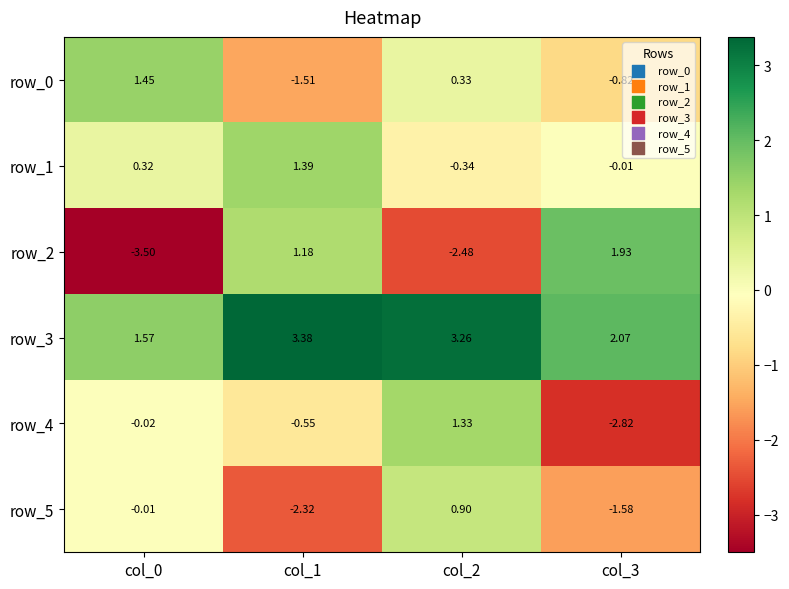

Is the value of row_2 at col_3 greater than the value of row_0 at col_0?

Yes